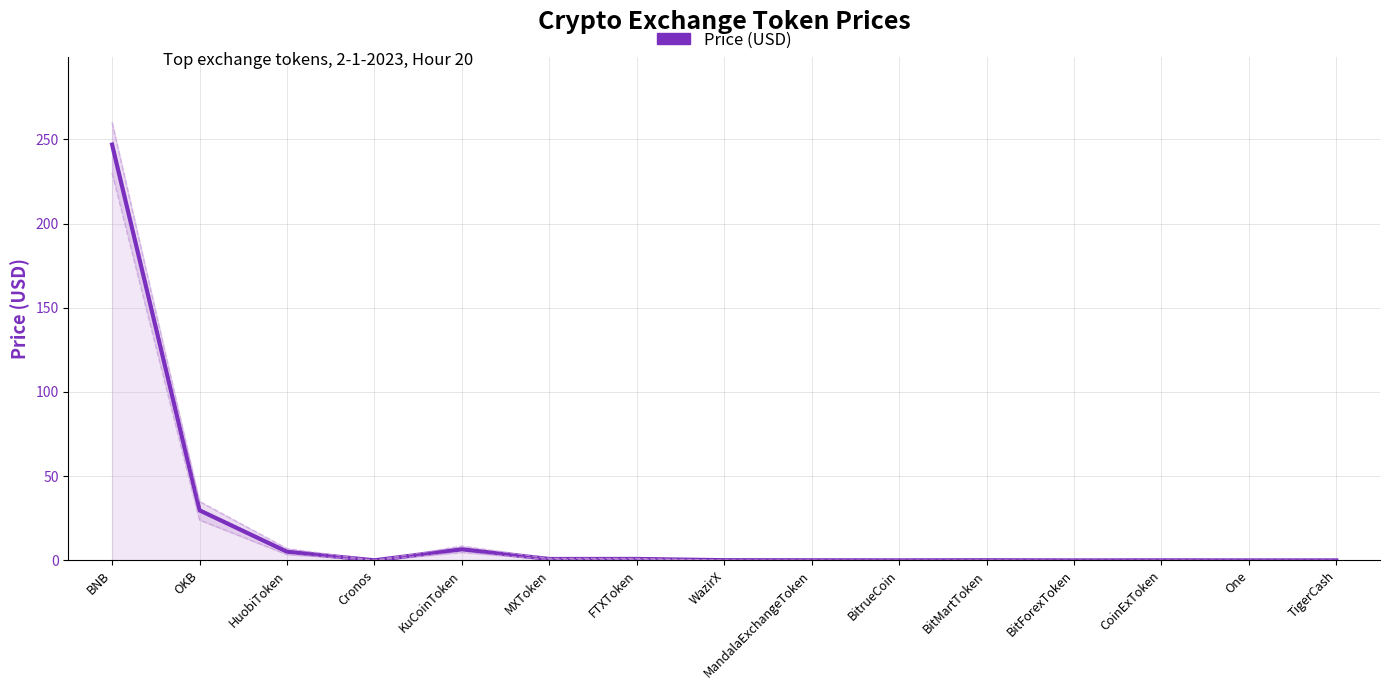

What is the label of the 7th point from the right?

MandalaExchangeToken